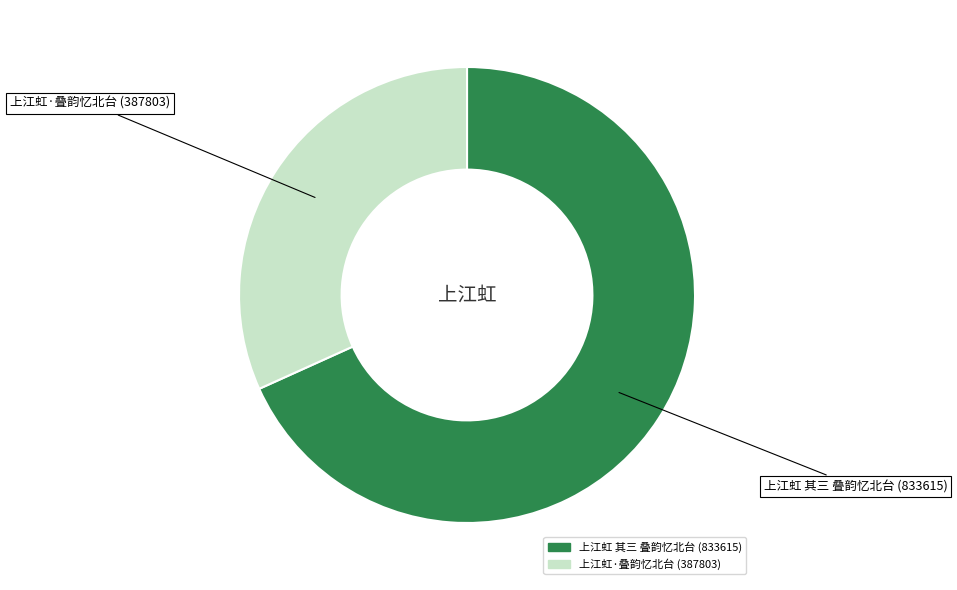

Is it true that 上江虹·叠韵忆北台 is 32% of the pie?

True